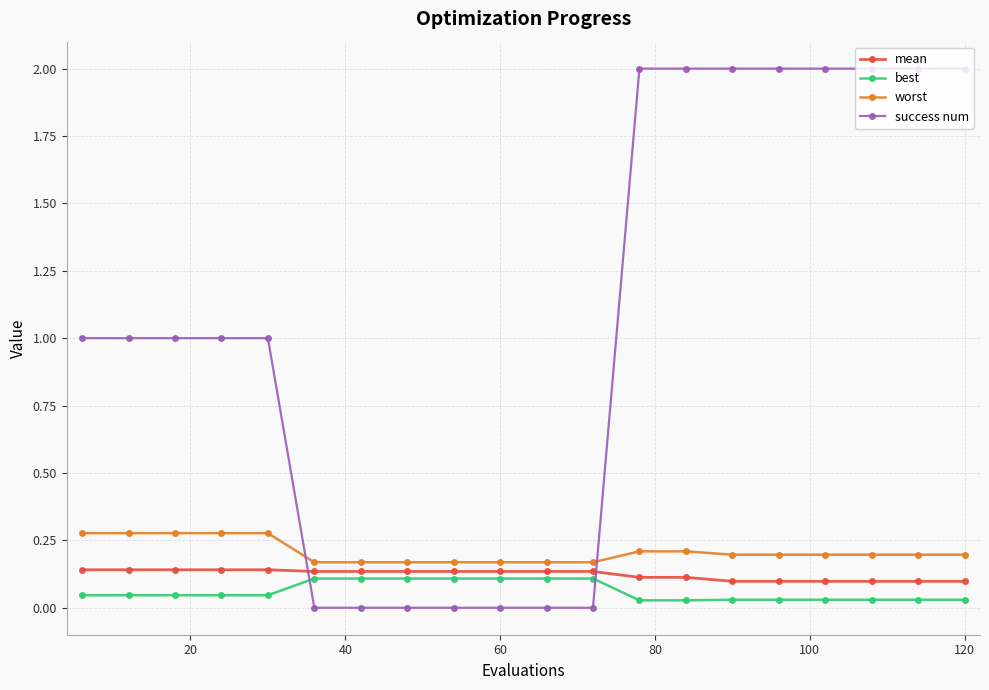

What is the value of the success num point at the 13th from the left?

2.0